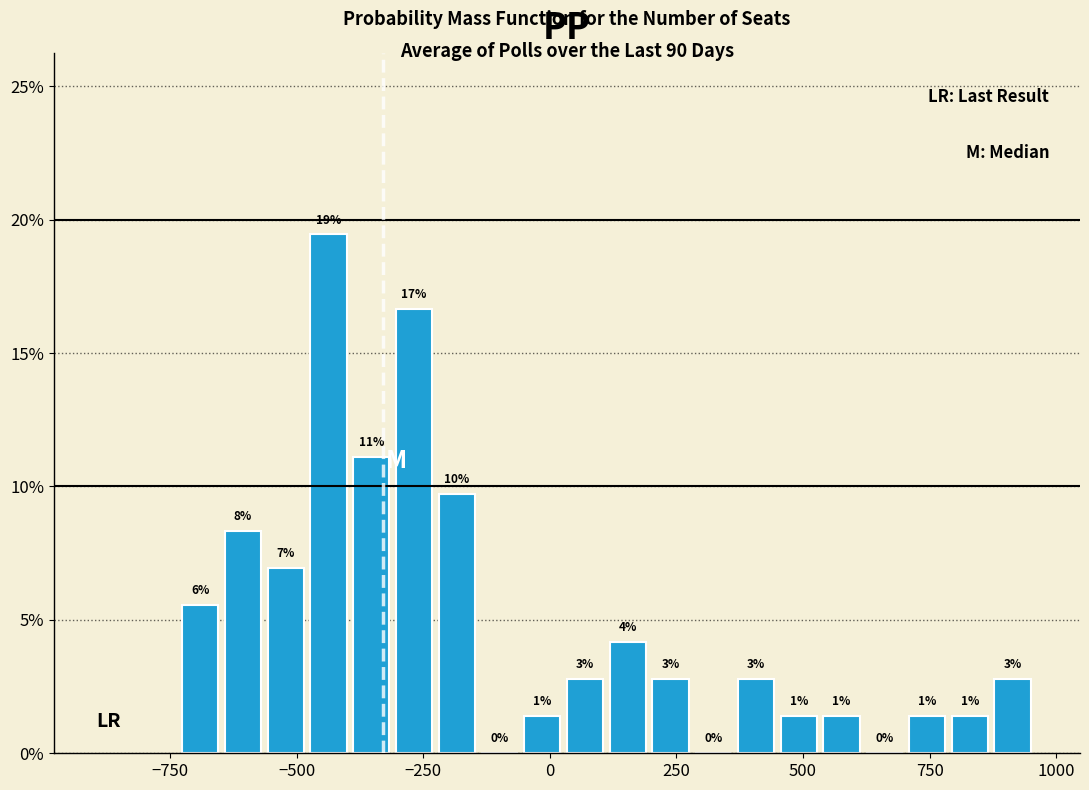

Around what value on the x-axis is the tallest bar? Give the approximate position of its centre, as read against the axis.

-450